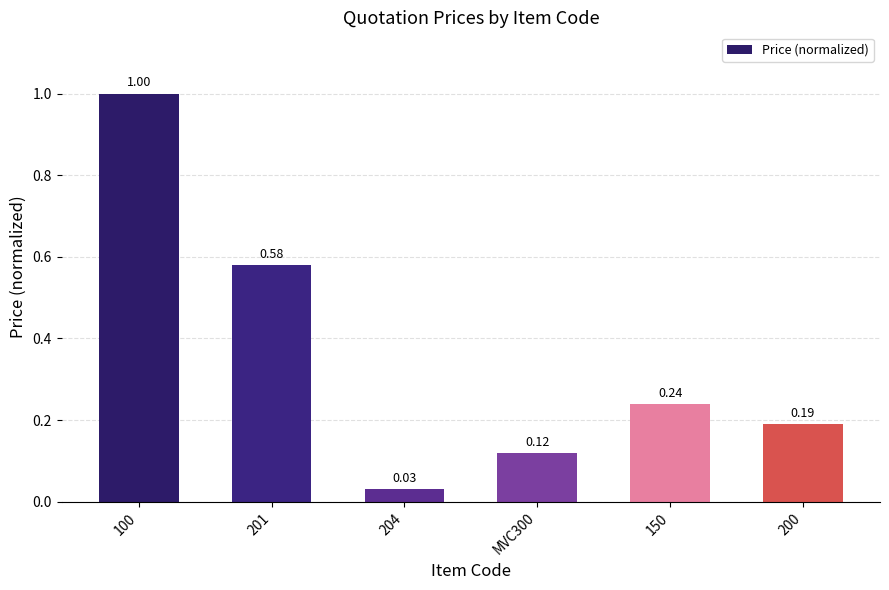

Which has a higher value, 100 or 204?

100